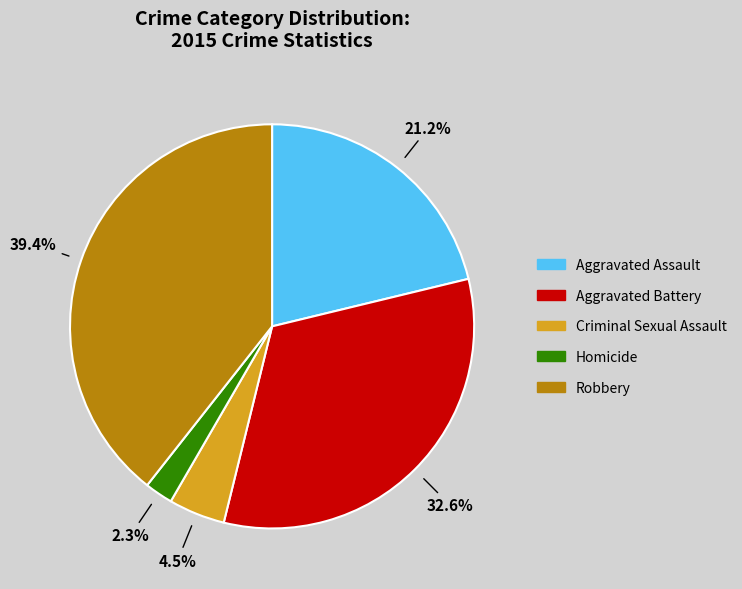

Is Criminal Sexual Assault the majority of the pie?

No